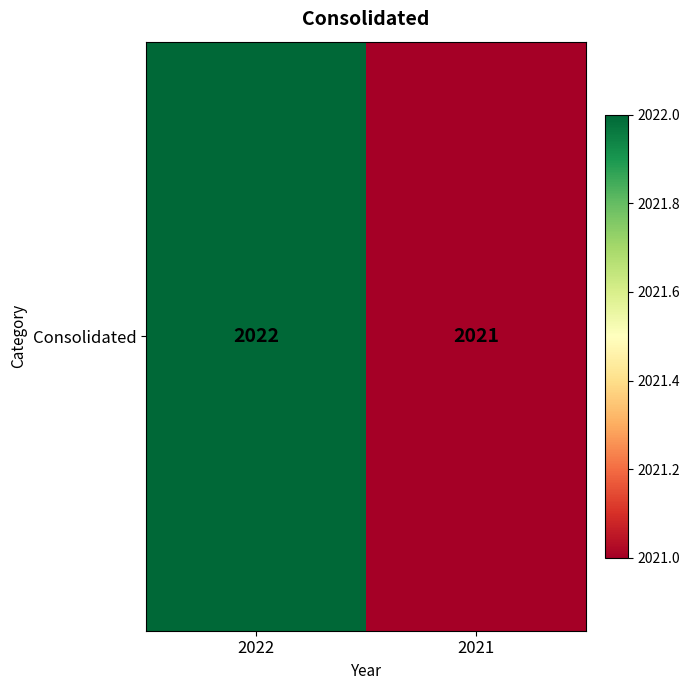

How many values are below 2022?

1